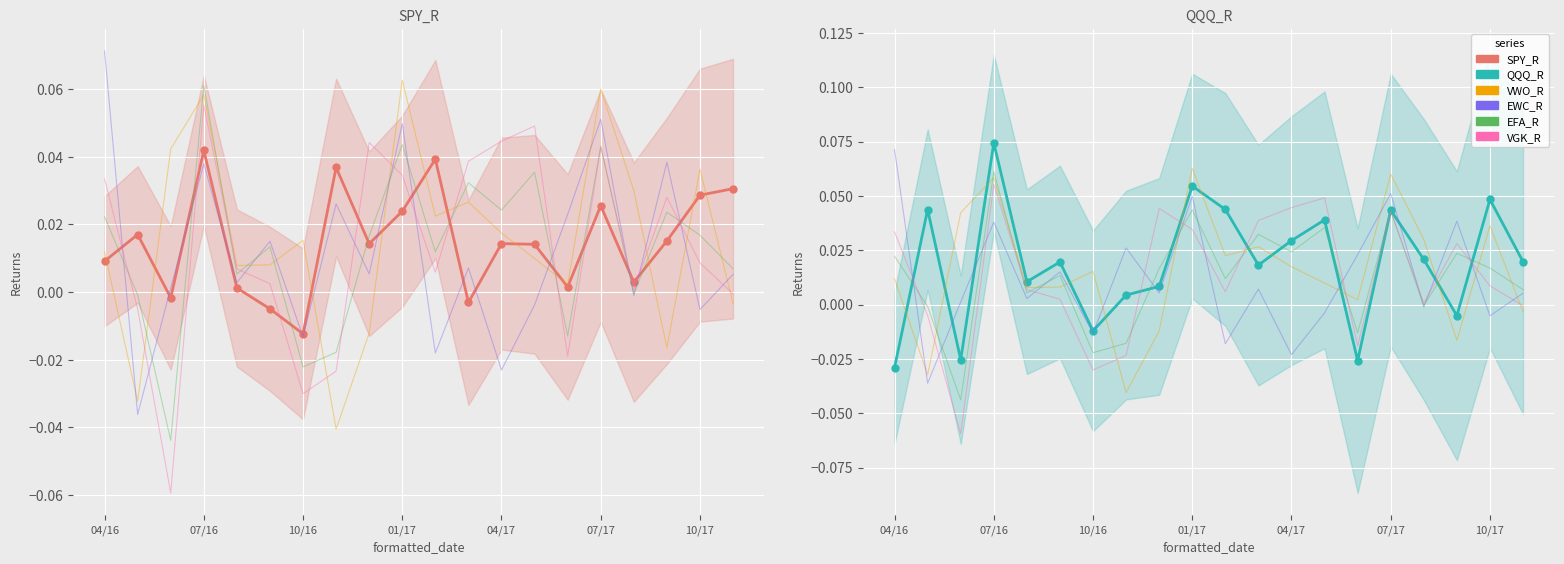

What is the maximum value for VWO_R?

0.1